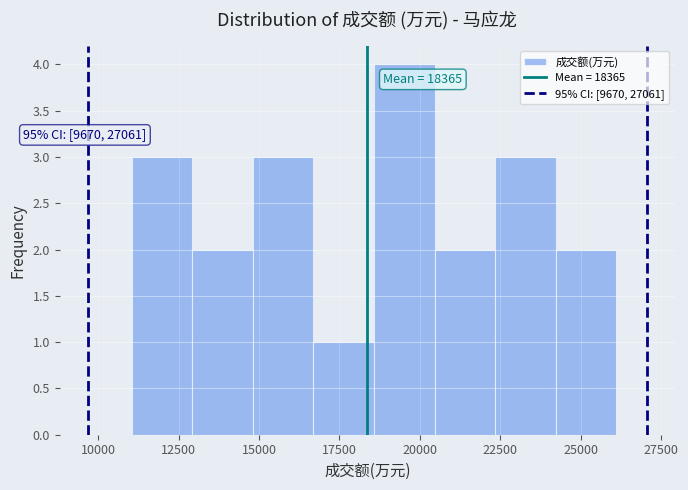

Around what value on the x-axis is the tallest bar? Give the approximate position of its centre, as read against the axis.

19500